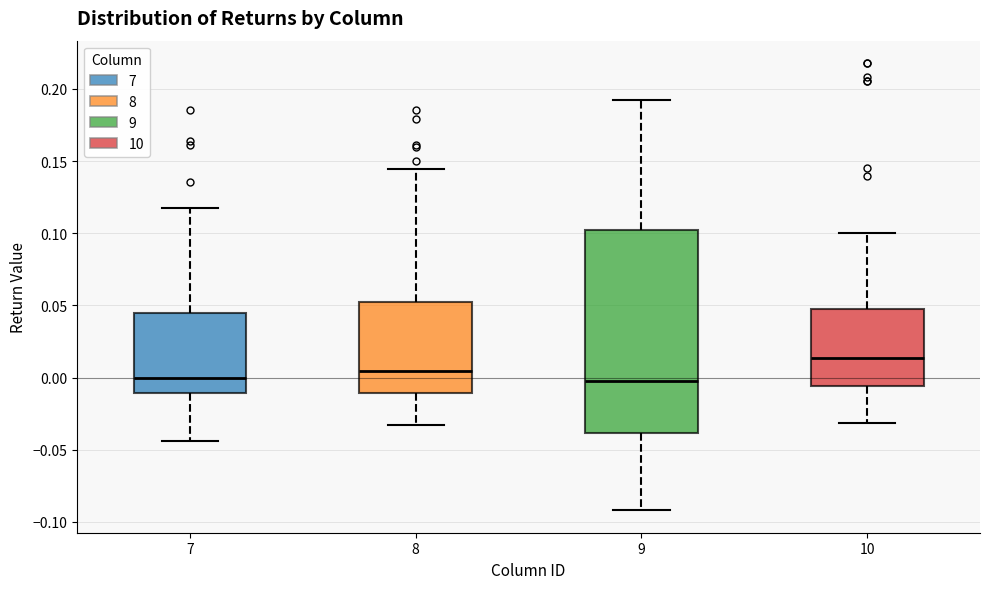

Where is the lower edge of the box at x = 10 on the y-axis? The values are not printed on the chart, so give them approximately, as read against the axis.

-0.005